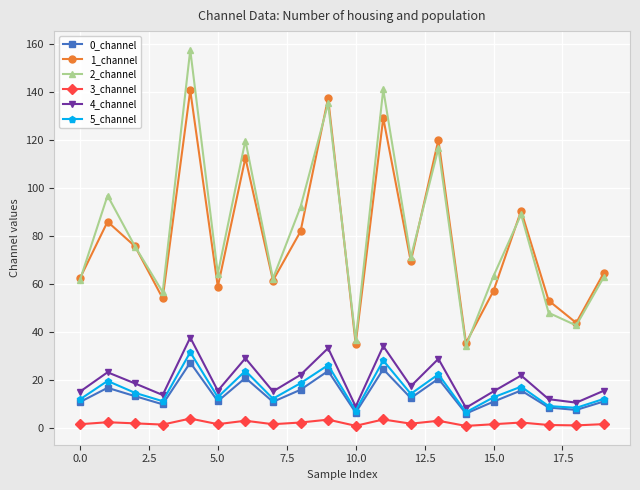

At how many categories does at least one series exceed 67?

10